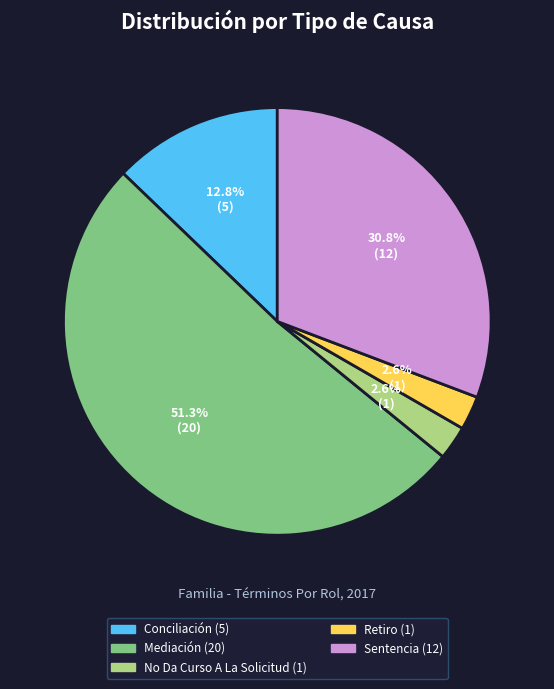

Do No Da Curso A La Solicitud and Retiro together represent more than half of the pie?

No